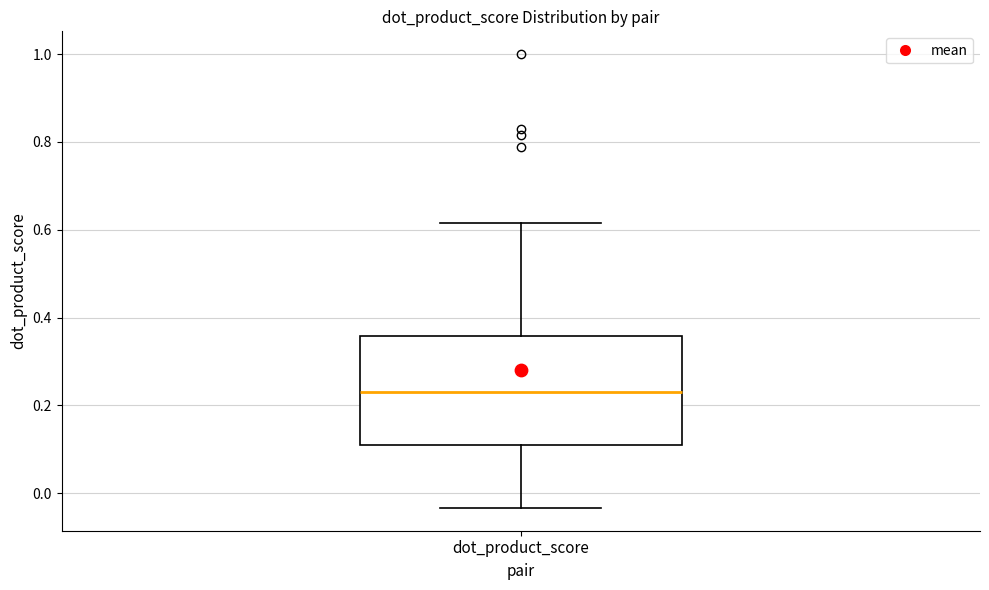

Read this box plot against the y-axis: the position of the median line, the range covered by the box, and the ends of both whiskers. The values are not printed on the chart, so give them approximately, as read against the axis.

median 0.24, box 0.10 to 0.36, whiskers -0.04 to 0.62